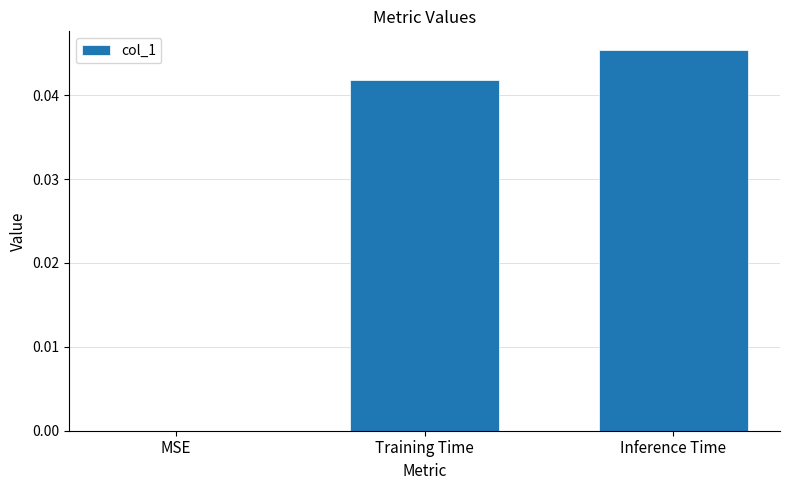

The chart shows a value of 0.0 at Inference Time. True or false?

True